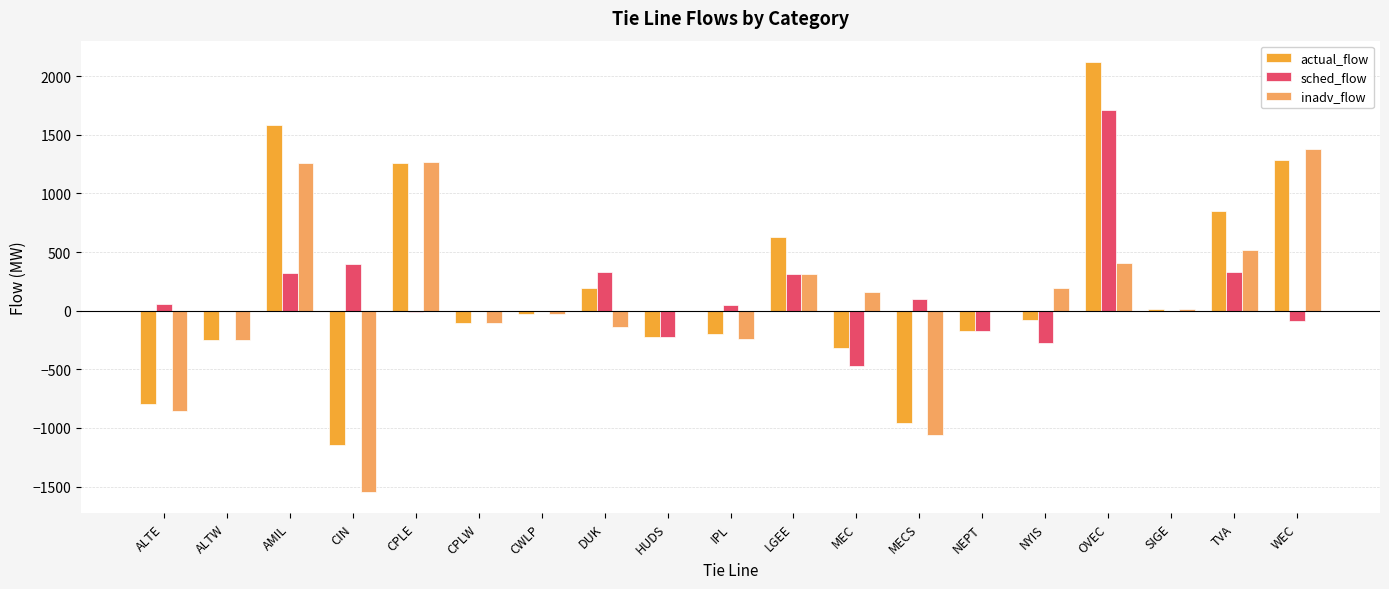

What are all the series names shown in the legend?

actual_flow, sched_flow, inadv_flow